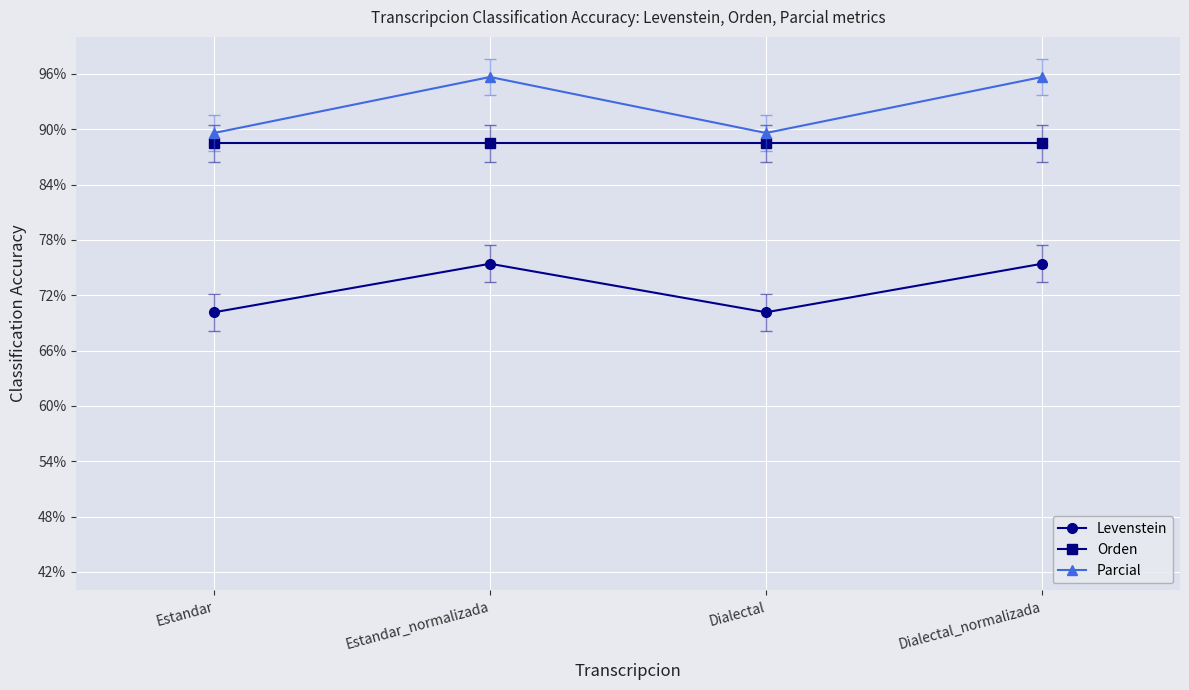

What is the total value across all series at Estandar_normalizada?

259.5